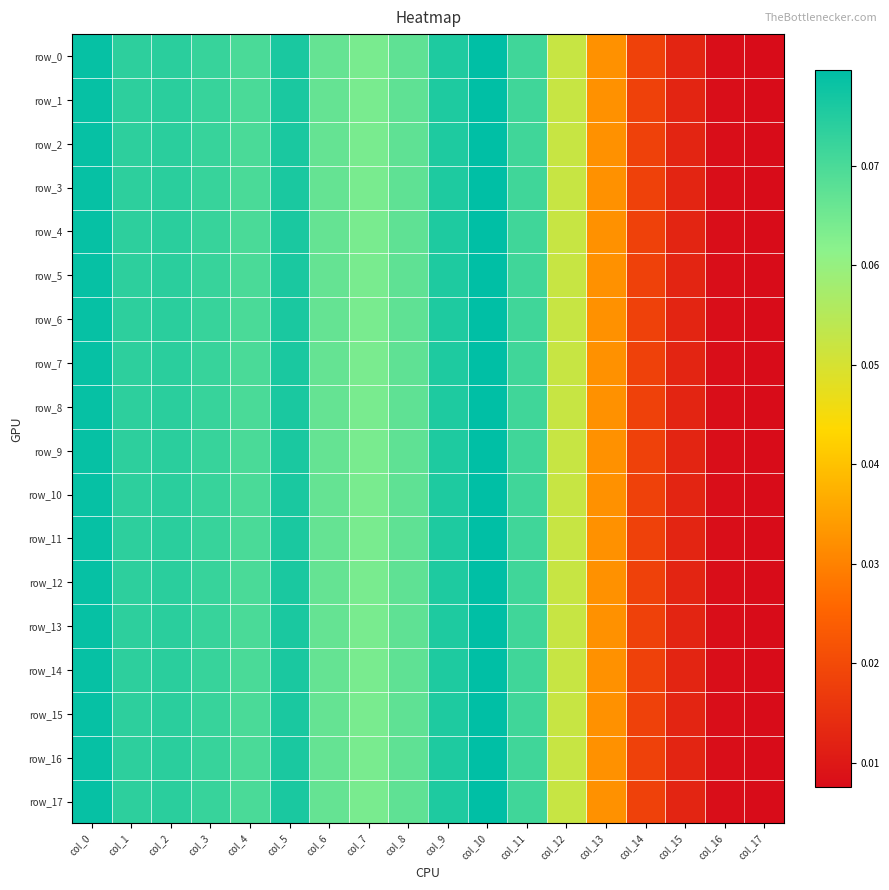

True or false: row_5 has a value of 0.1 at col_0.

False